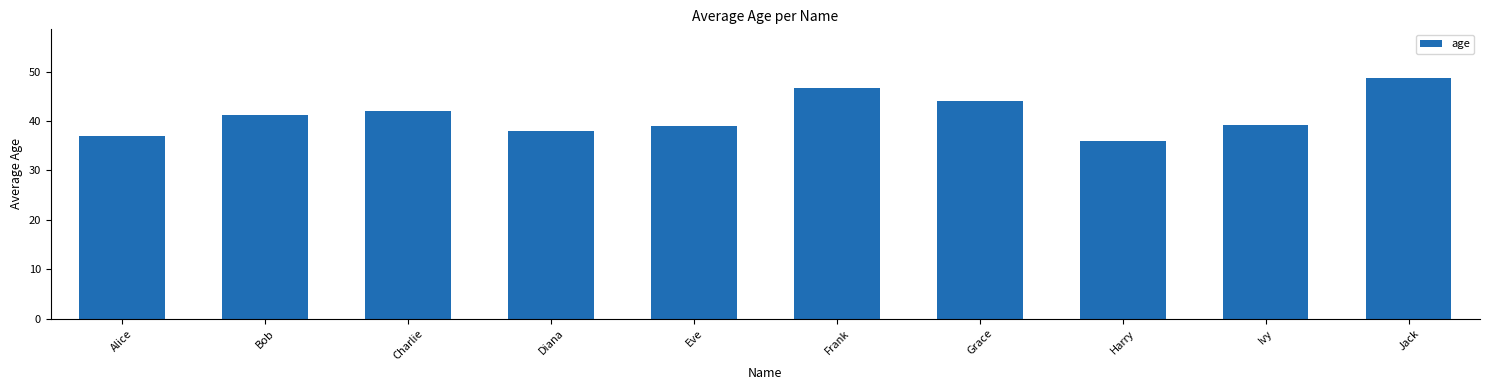

The value at Bob is 41.3. True or false?

True